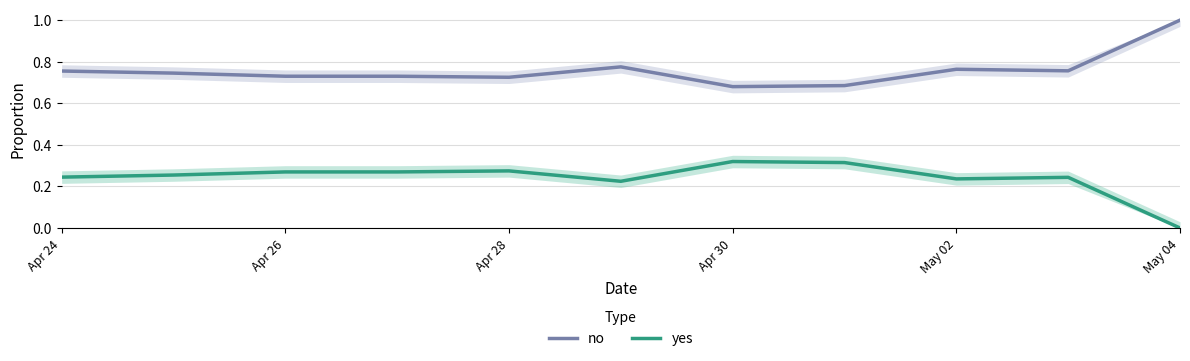

True or false: no has a value of 1.7 at May 04.

False